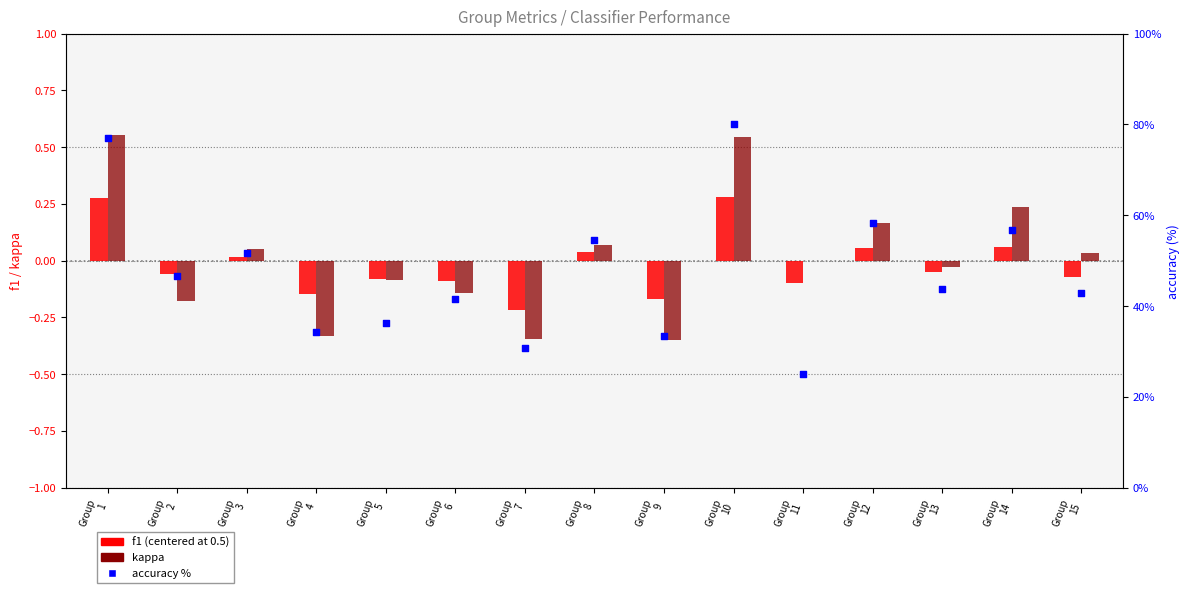

What are all the series names shown in the legend?

f1 (centered), kappa, accuracy %